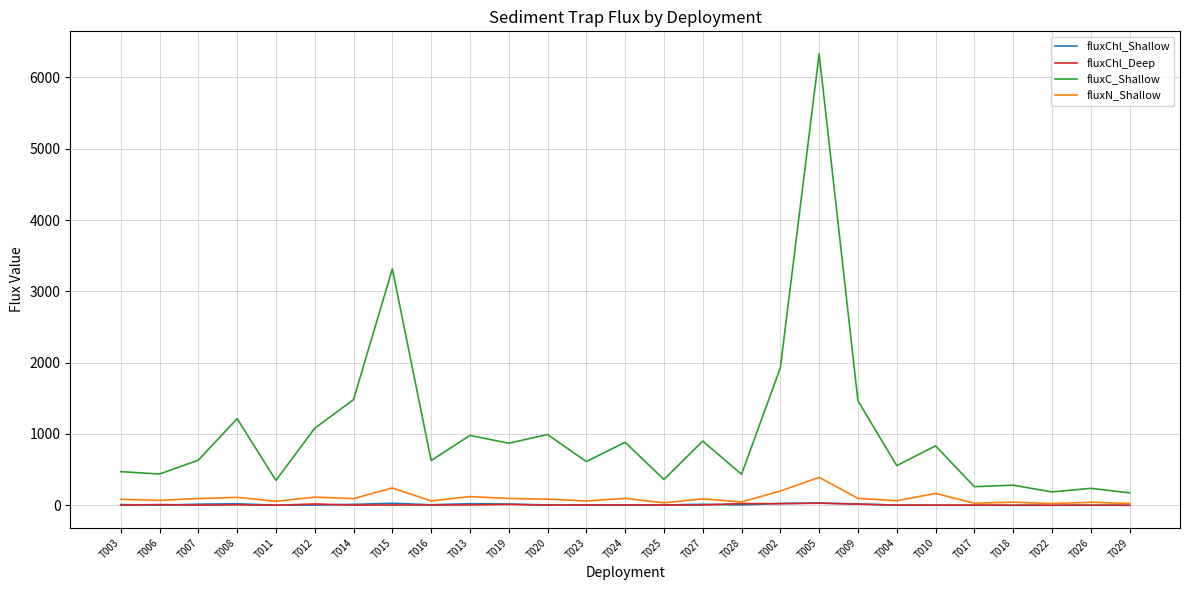

Which label corresponds to the largest value in the chart?

T005